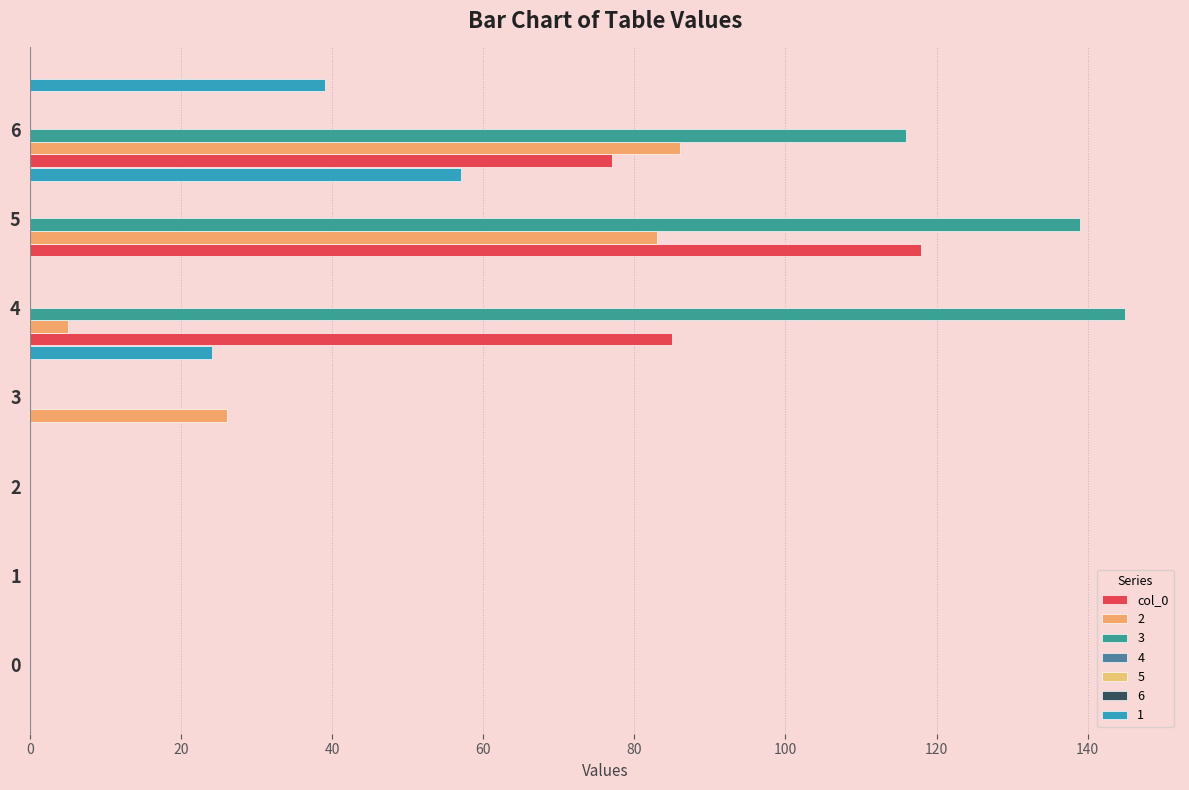

Does the chart contain stacked bars?

No